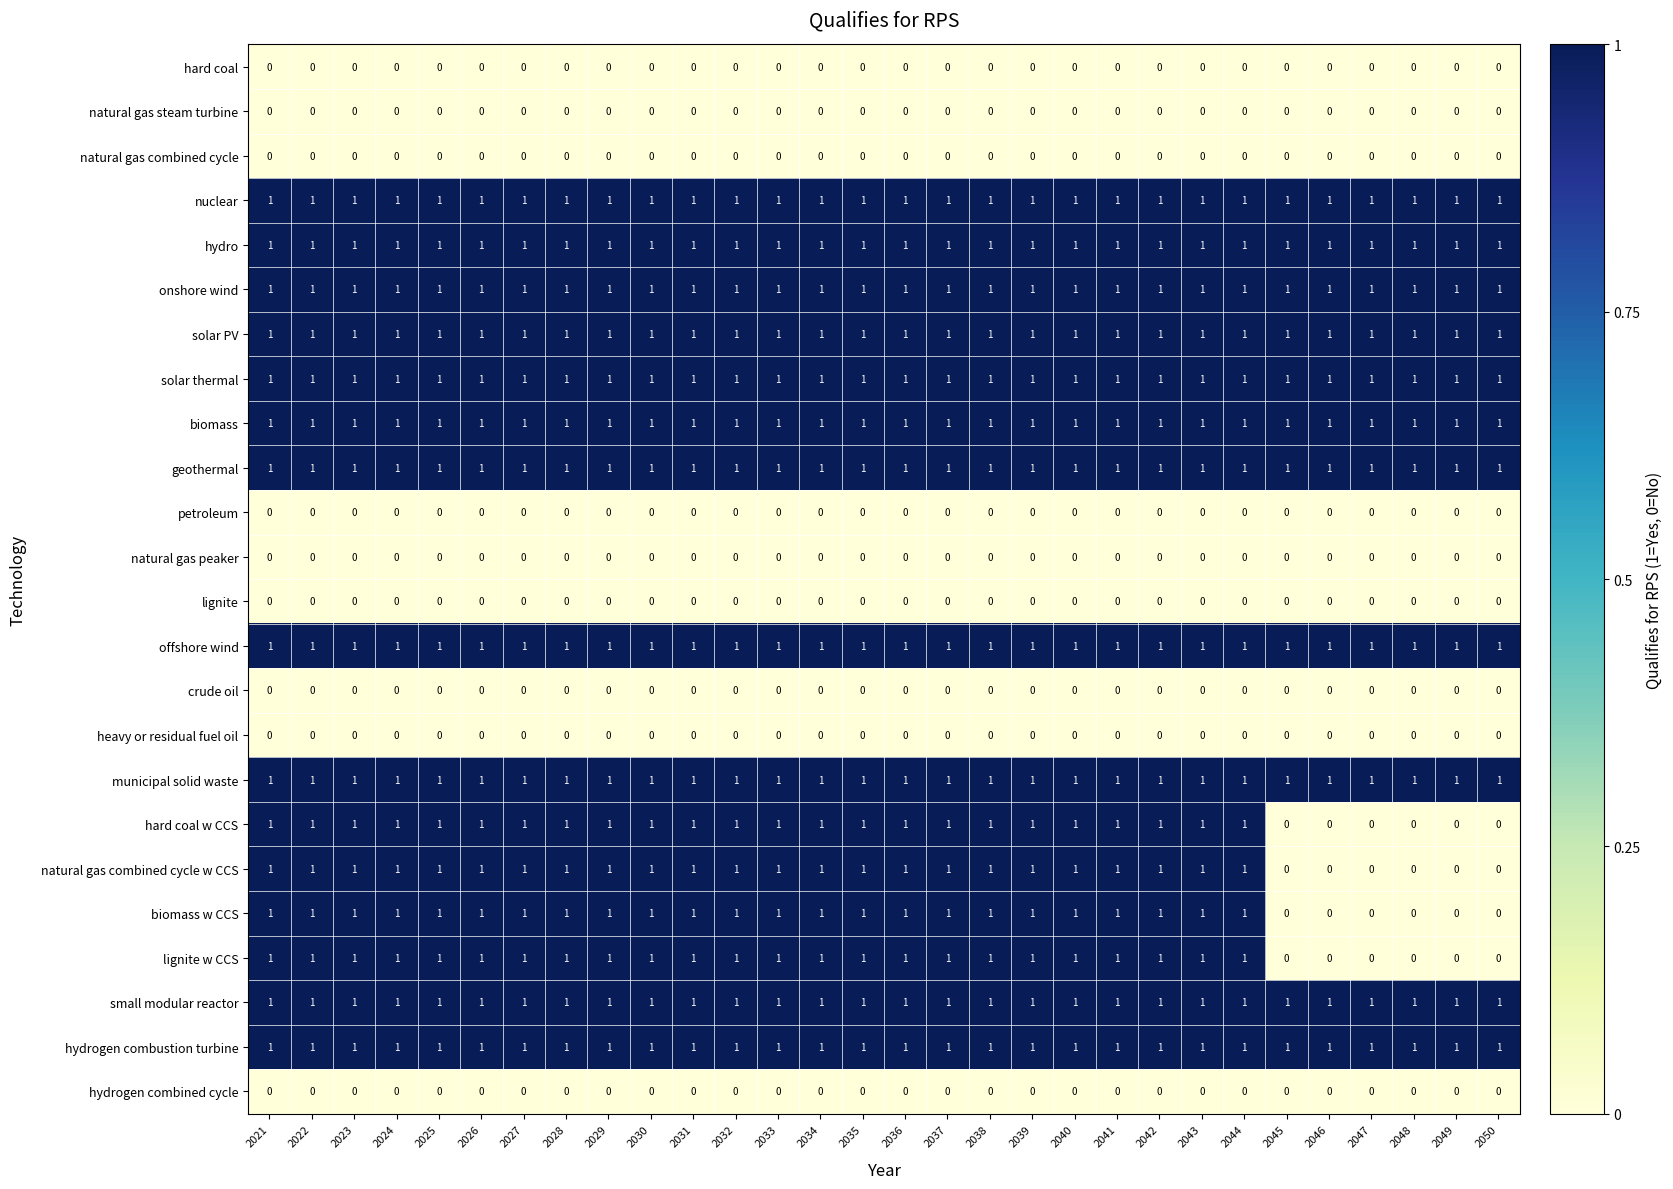

True or false: natural gas combined cycle w CCS has a value of 1 at 2038.

True